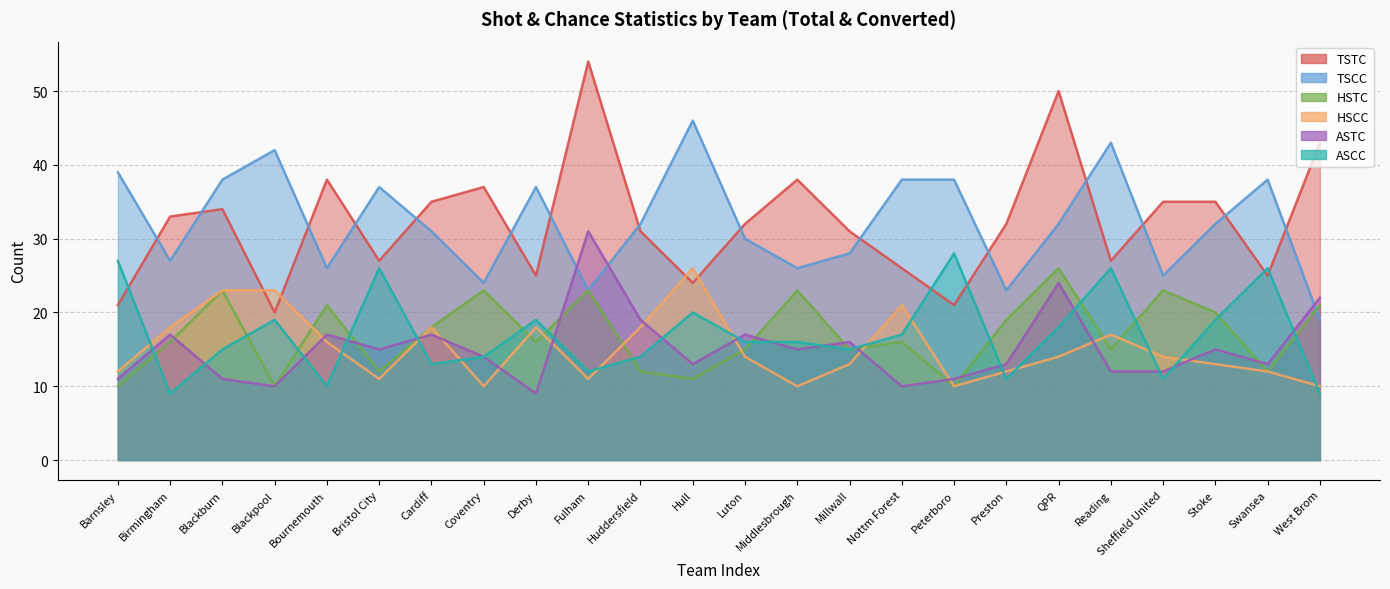

In HSCC, how many points are higher than both neighbors (excluding endpoints)?

5